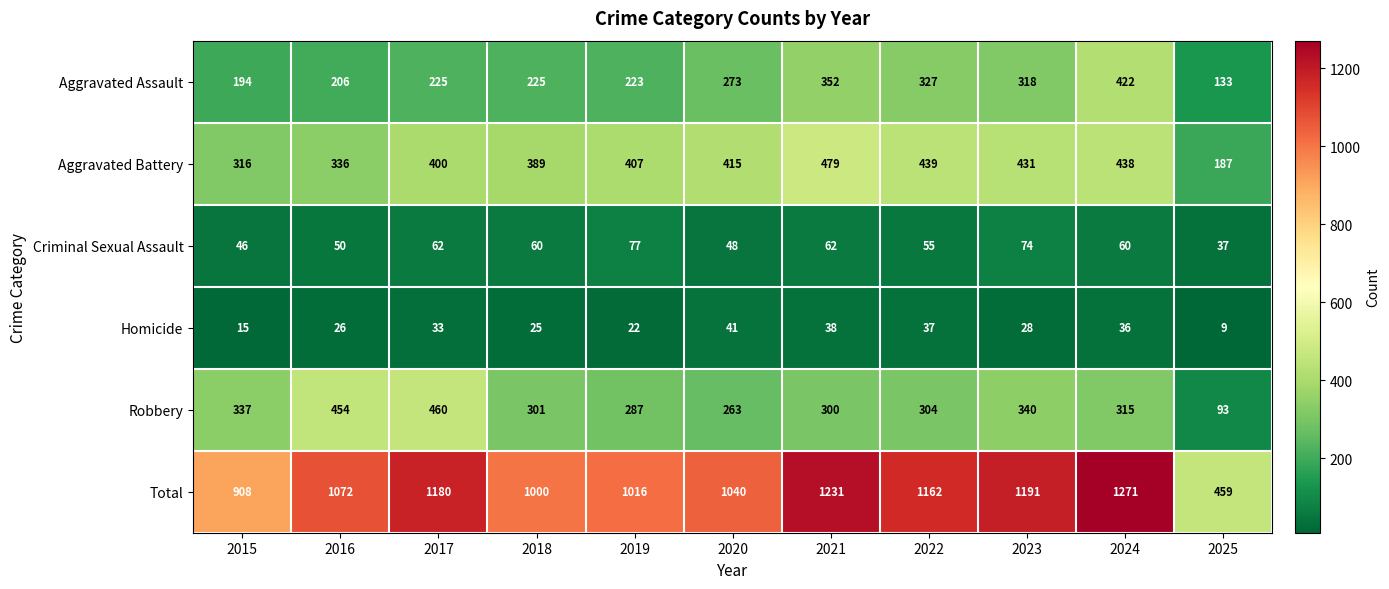

What is the smallest value displayed?

9